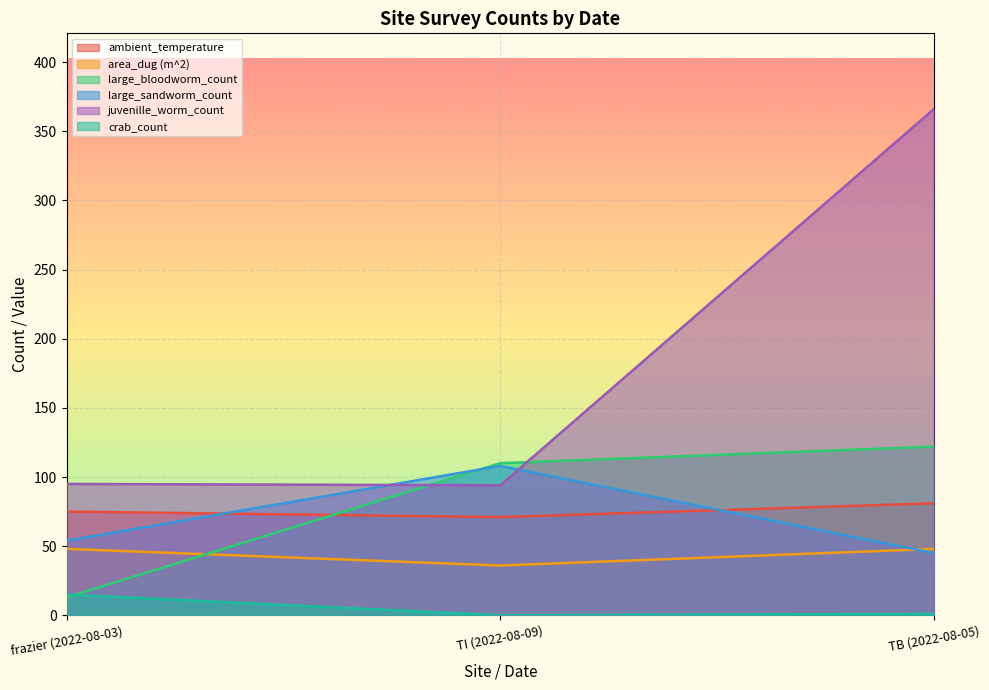

At which label is large_bloodworm_count closest to 67?

TI (2022-08-09)